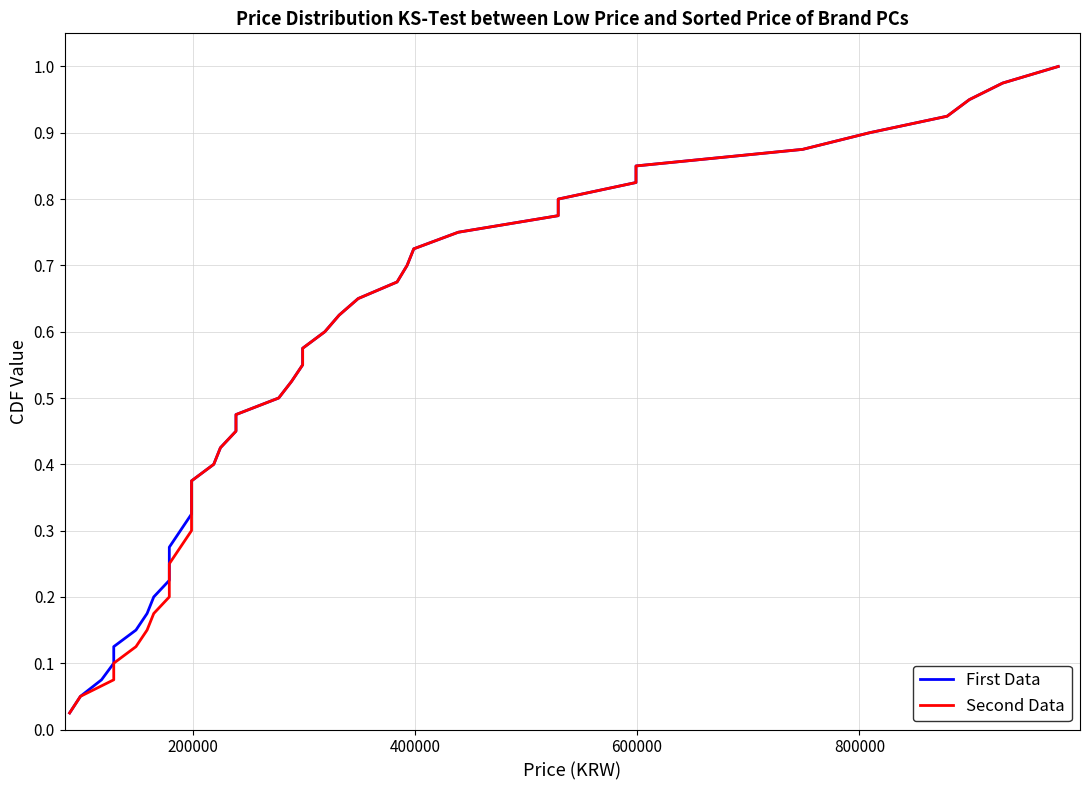

Count the number of data series in this chart.

2